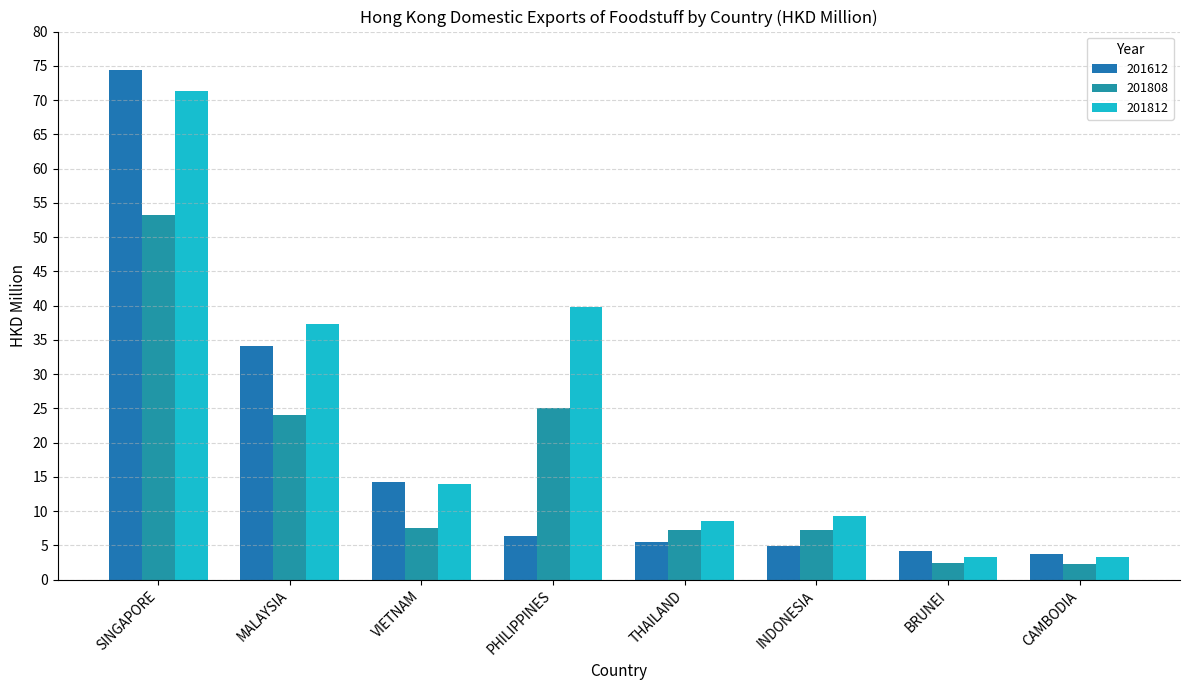

Which series has the largest total across all categories?

201812